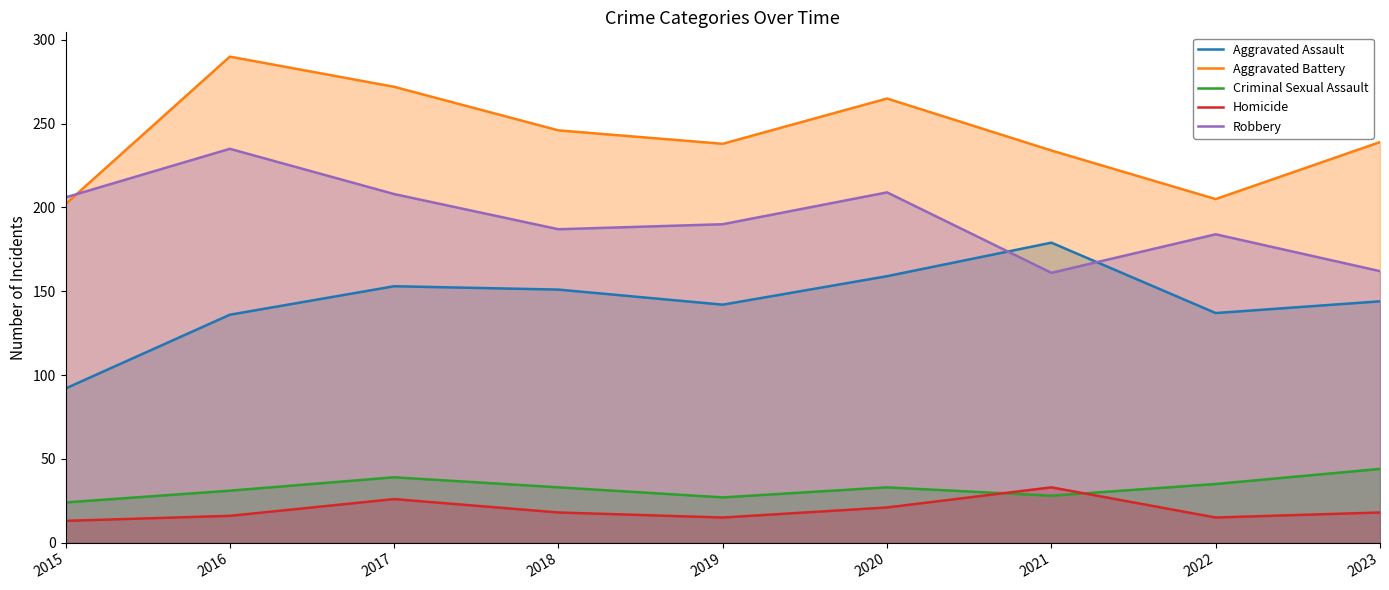

How many data points does each series have?

9